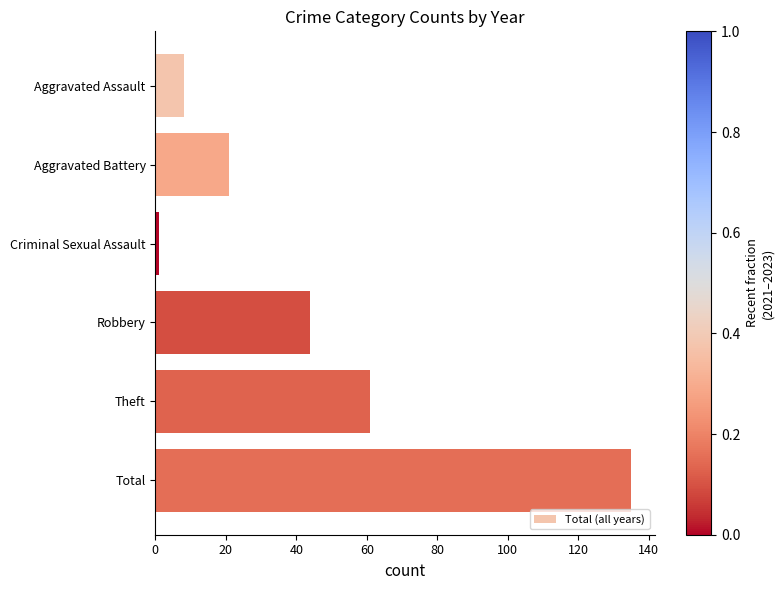

What is the average value?

45